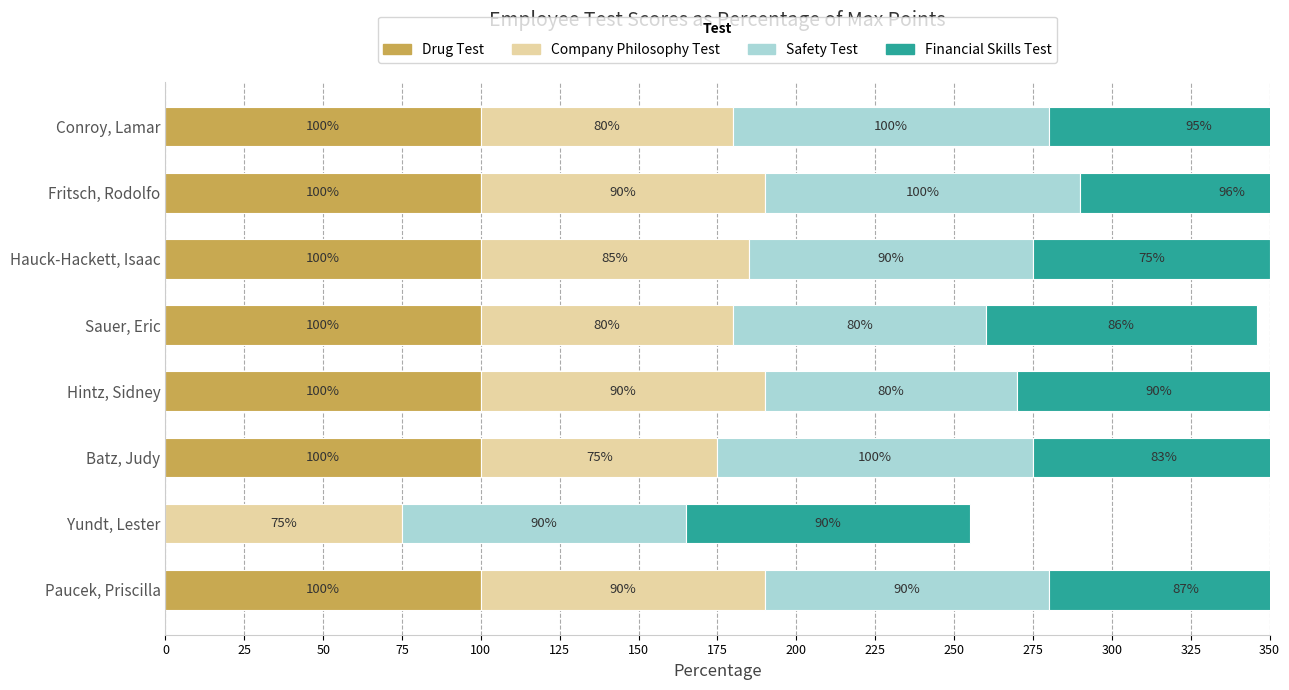

What is the total value across all series at Batz, Judy?

358